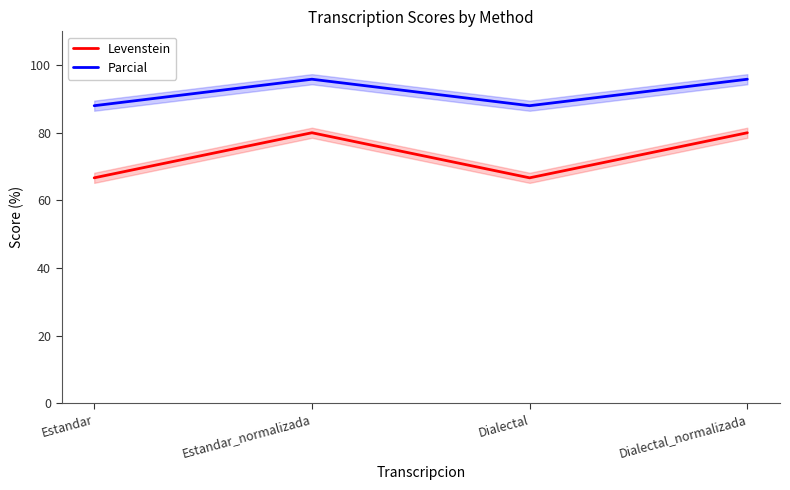

True or false: Parcial and Levenstein cross at least once.

False